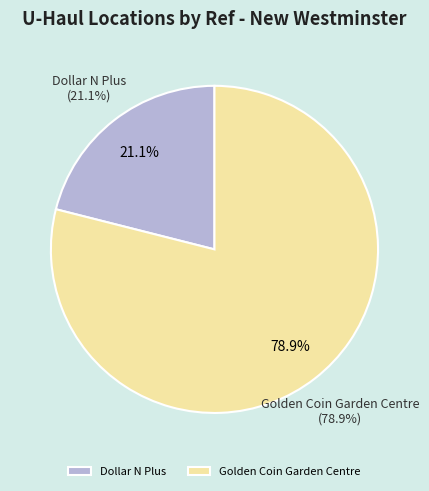

Which has a higher value, Dollar N Plus or Golden Coin Garden Centre?

Golden Coin Garden Centre